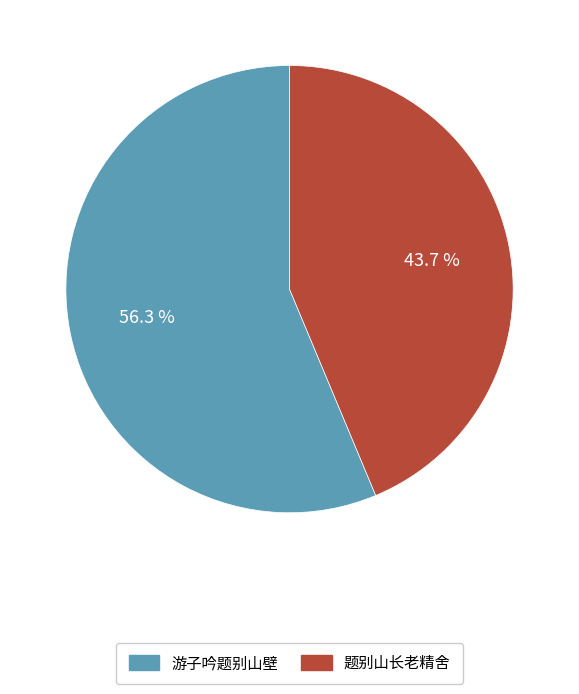

Which slice is the smallest?

题别山长老精舍